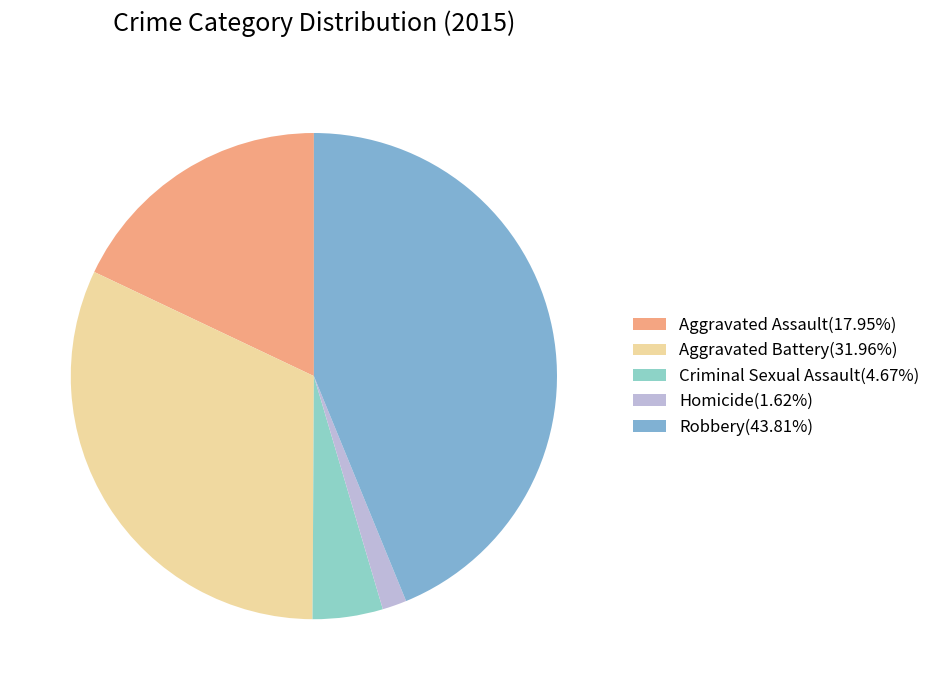

Count the number of slices in the pie.

5